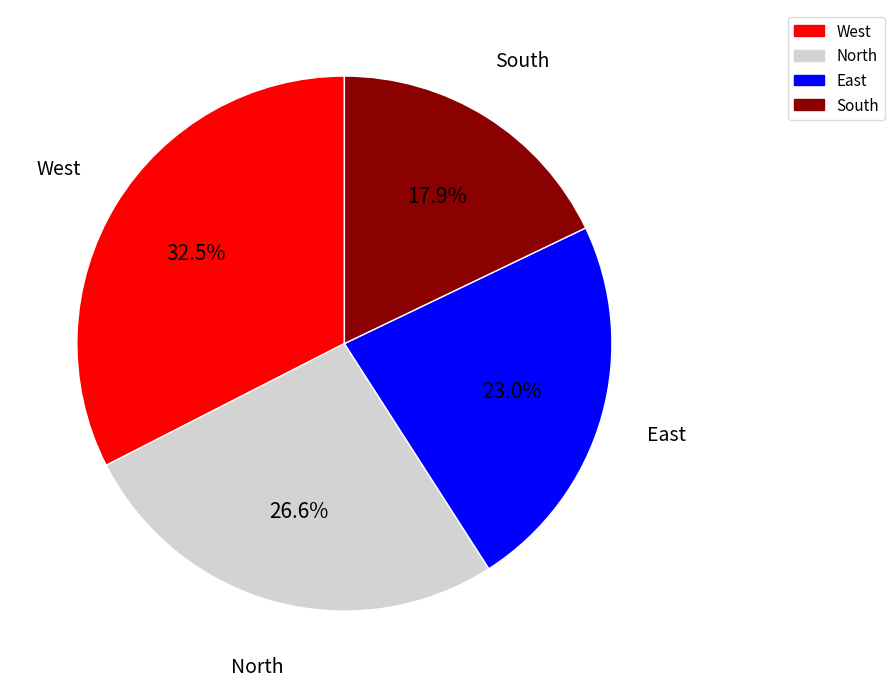

Between North and South, which is larger?

North